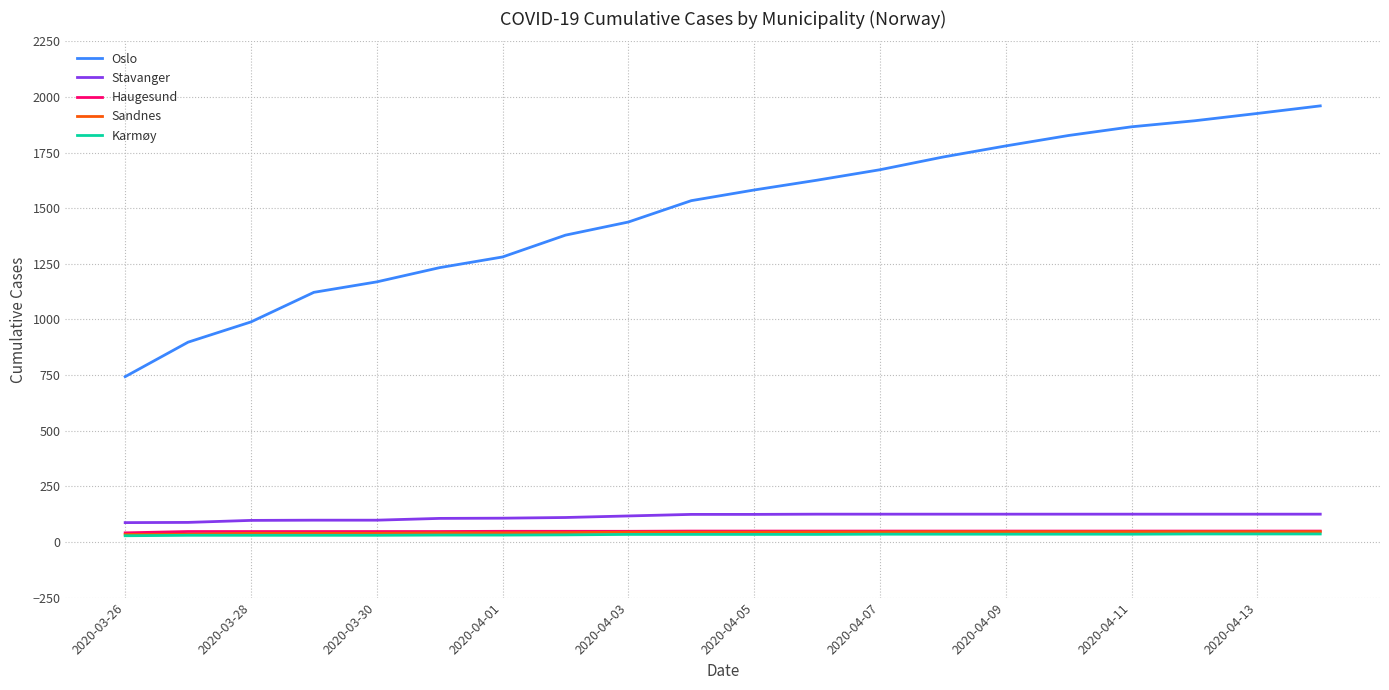

Which series has the largest total across all categories?

Oslo